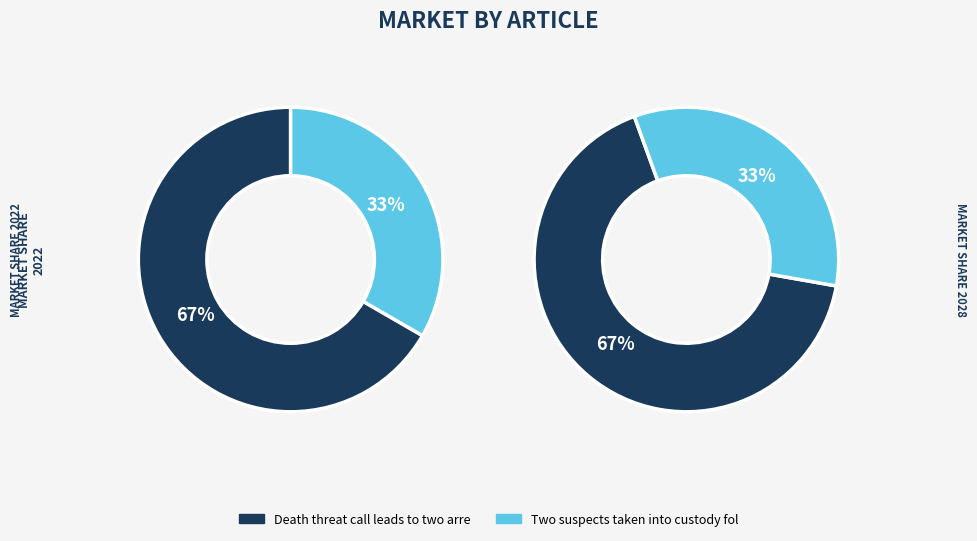

Rank the categories by value from highest to lowest.

Death threat call leads to two arrests, Two suspects taken into custody following